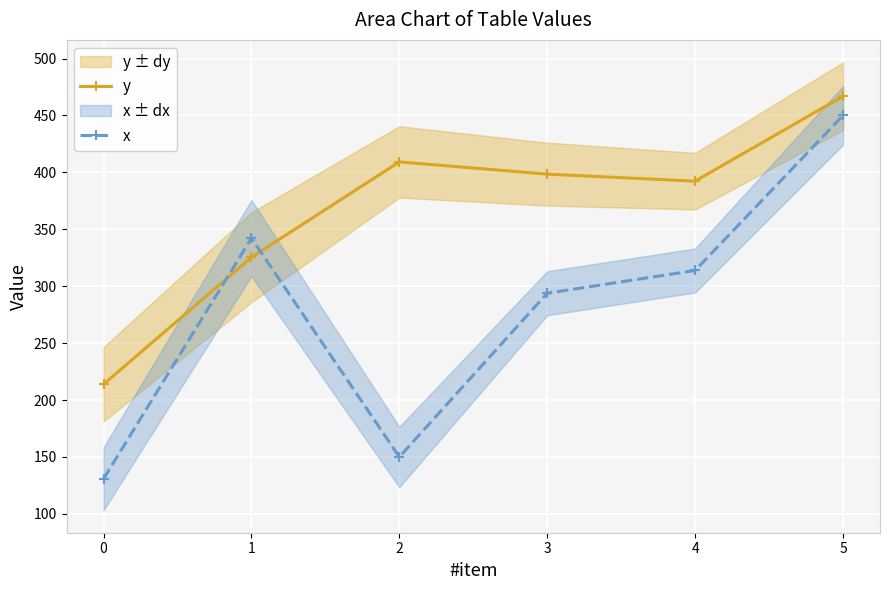

Is it true that y equals 110.0 at 1?

False